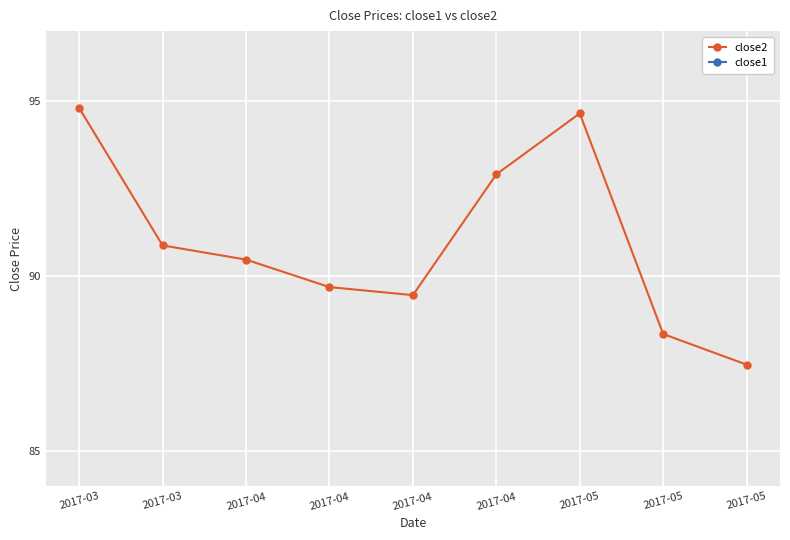

What are all the series names shown in the legend?

close2, close1